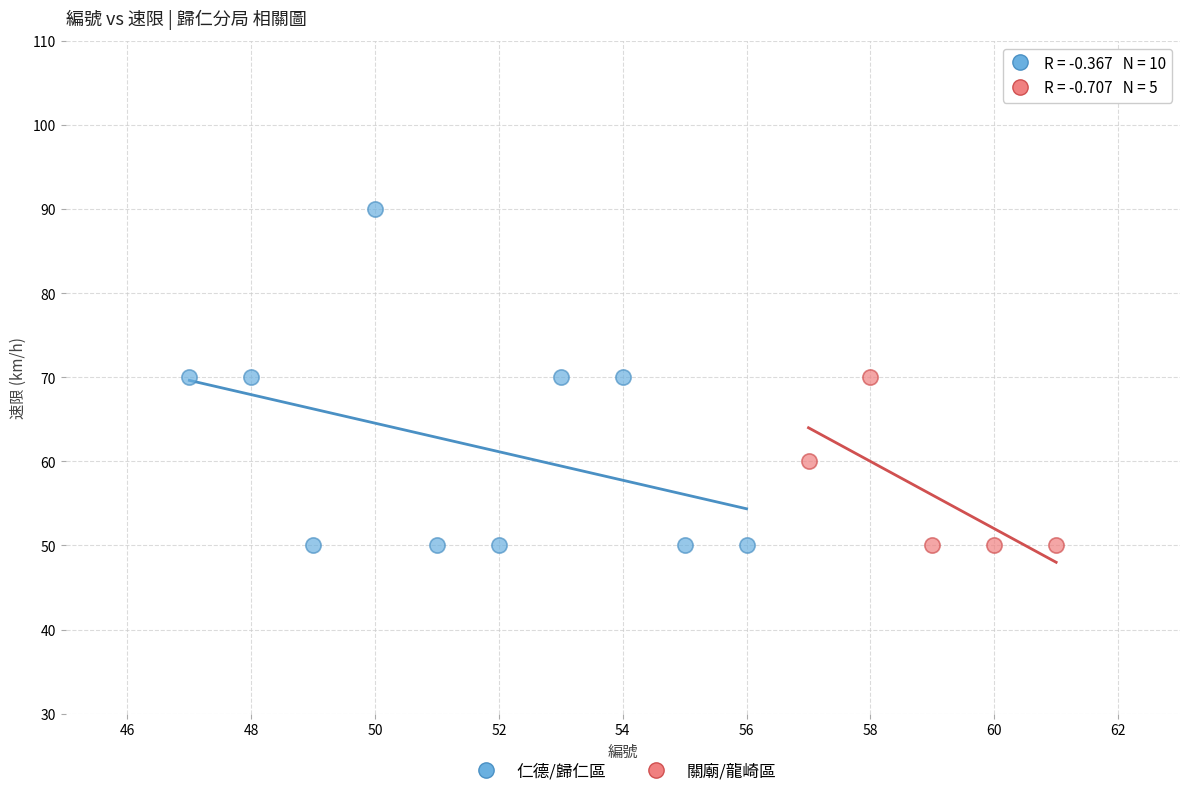

Which series contains the highest Y value?

仁德/歸仁區